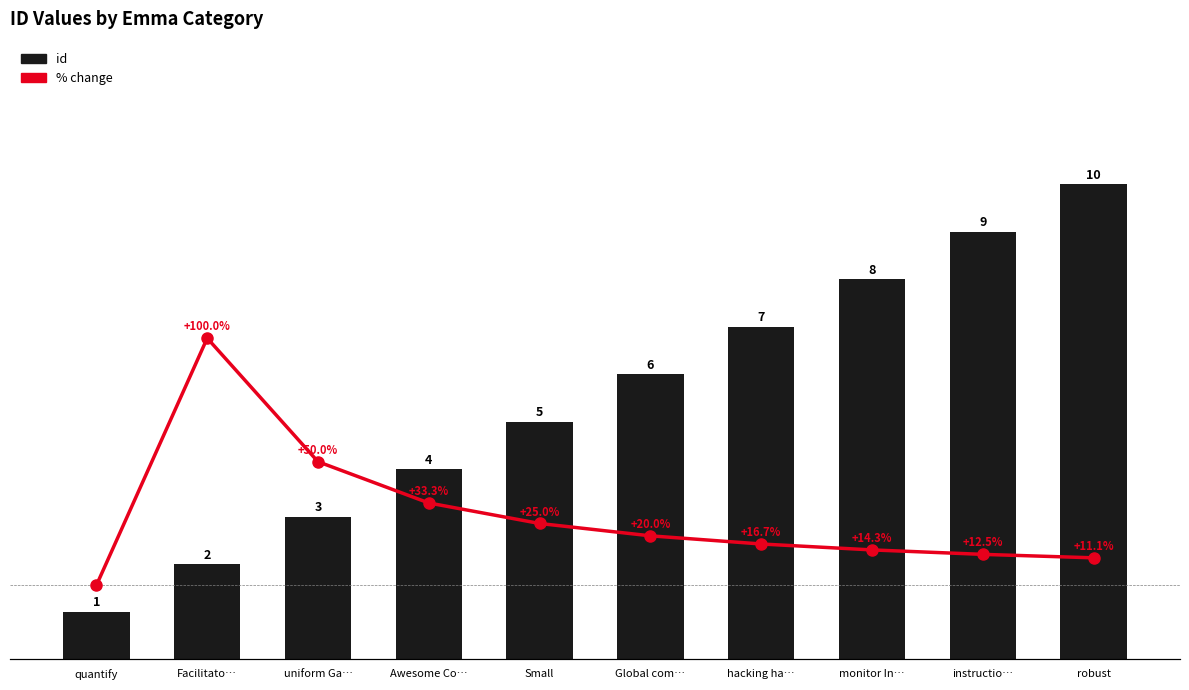

What are all the series names shown in the legend?

id, % change